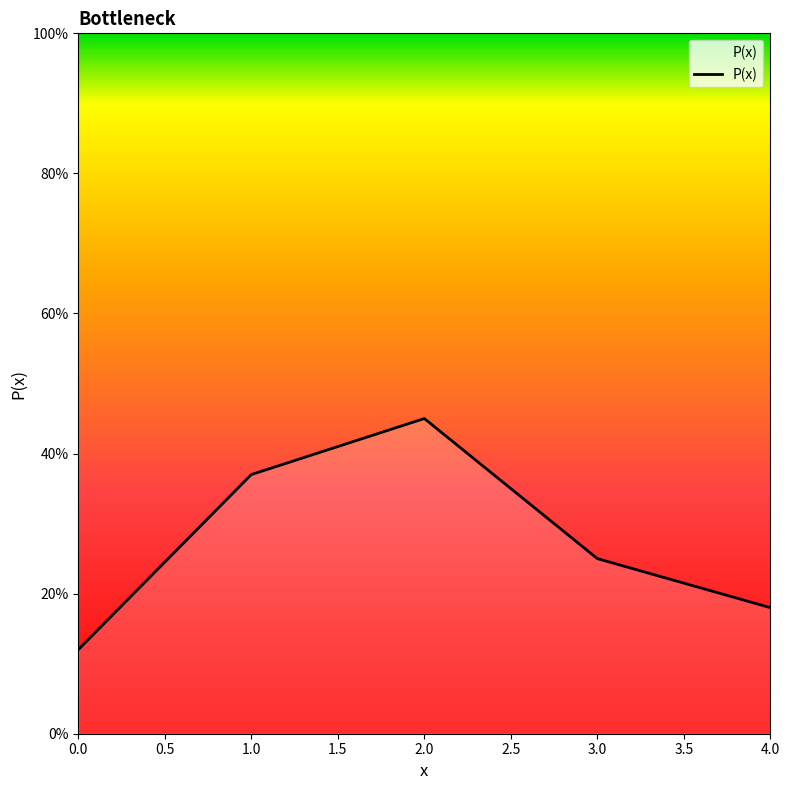

List the labels in order of value, smallest first.

0.0, 4.0, 3.0, 1.0, 2.0